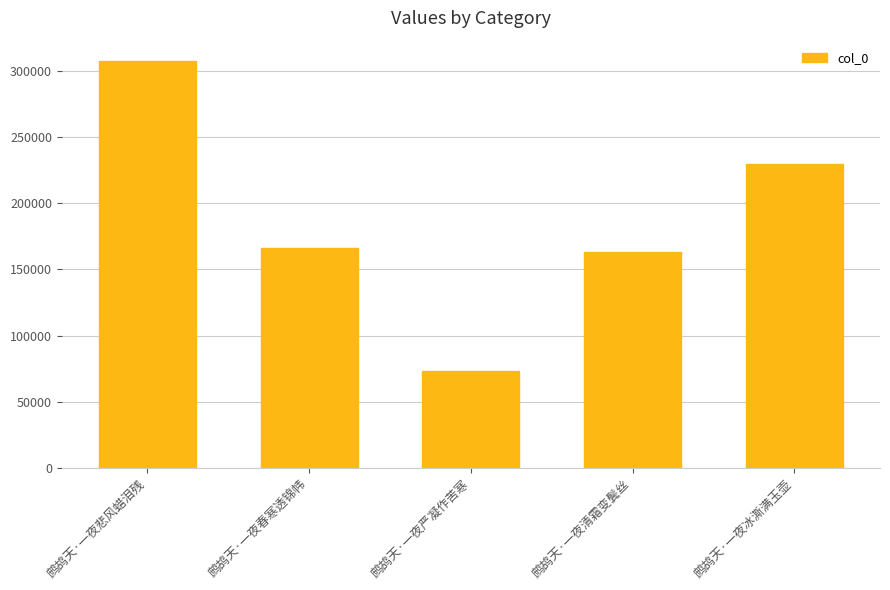

List the labels in order of value, smallest first.

鹧鸪天·一夜严凝作苦寒, 鹧鸪天·一夜清霜变鬓丝, 鹧鸪天·一夜春寒透锦帏, 鹧鸪天·一夜冰澌满玉壶, 鹧鸪天·一夜悲风蜡泪残